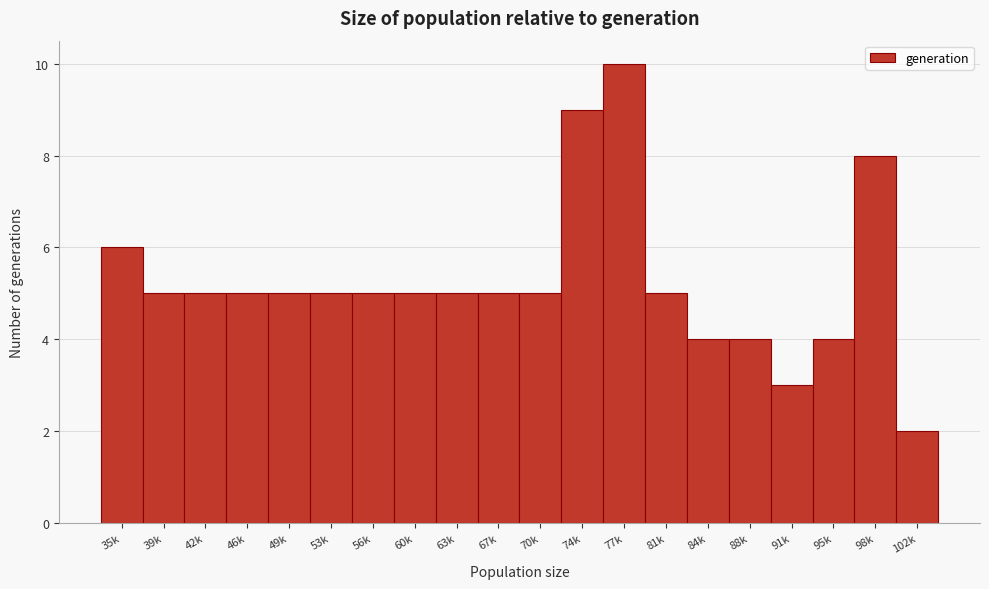

Reading left to right, transcribe all the data shown in this chart.

35k=6	39k=5	42k=5	46k=5	49k=5	53k=5	56k=5	60k=5	63k=5	67k=5	70k=5	74k=9	77k=10	81k=5	84k=4	88k=4	91k=3	95k=4	98k=8	102k=2